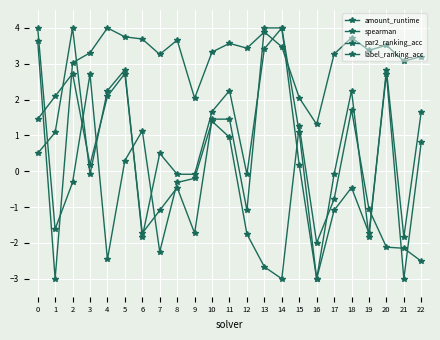

Rank the series by their maximum value, from lowest to highest.

amount_runtime, spearman, par2_ranking_acc, label_ranking_acc